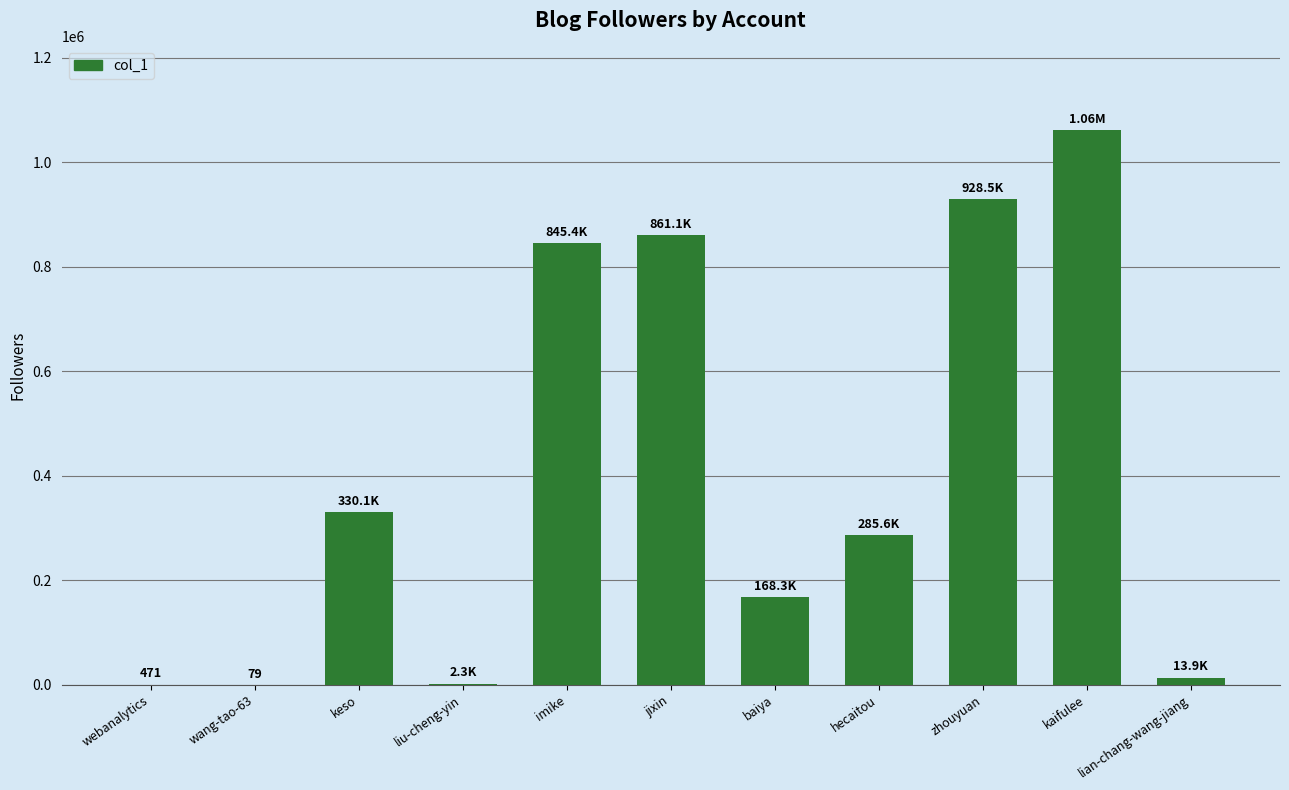

At which category does the chart reach its peak across all series?

kaifulee